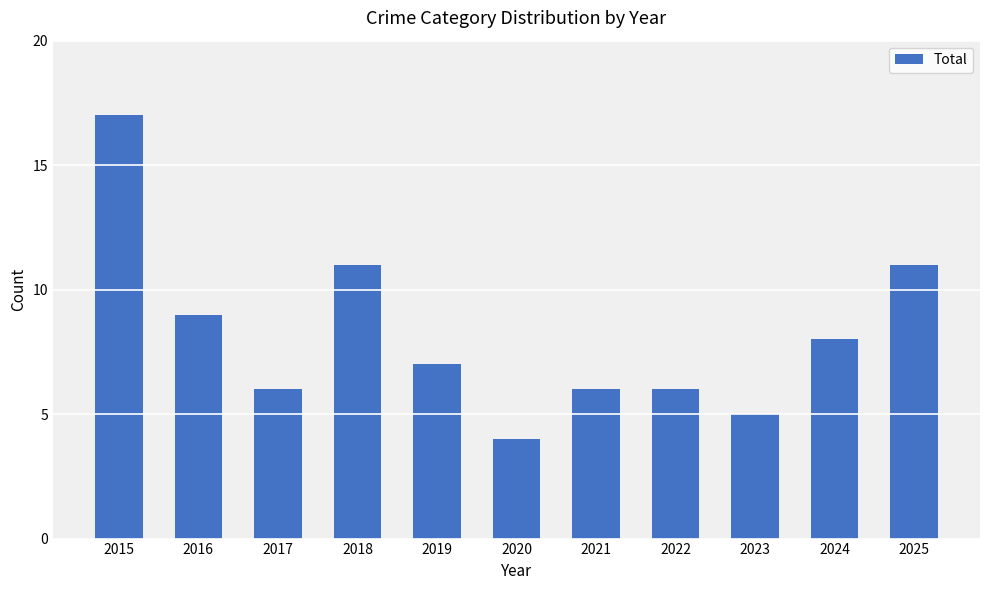

The value at 2021 is 6. True or false?

True